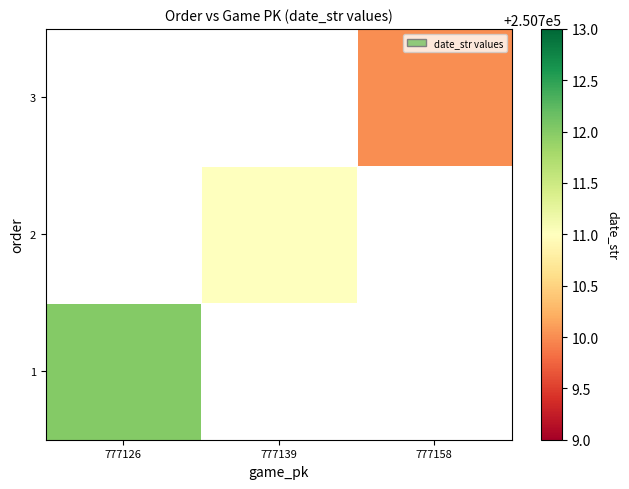

How many values in the 2 series exceed 0?

1